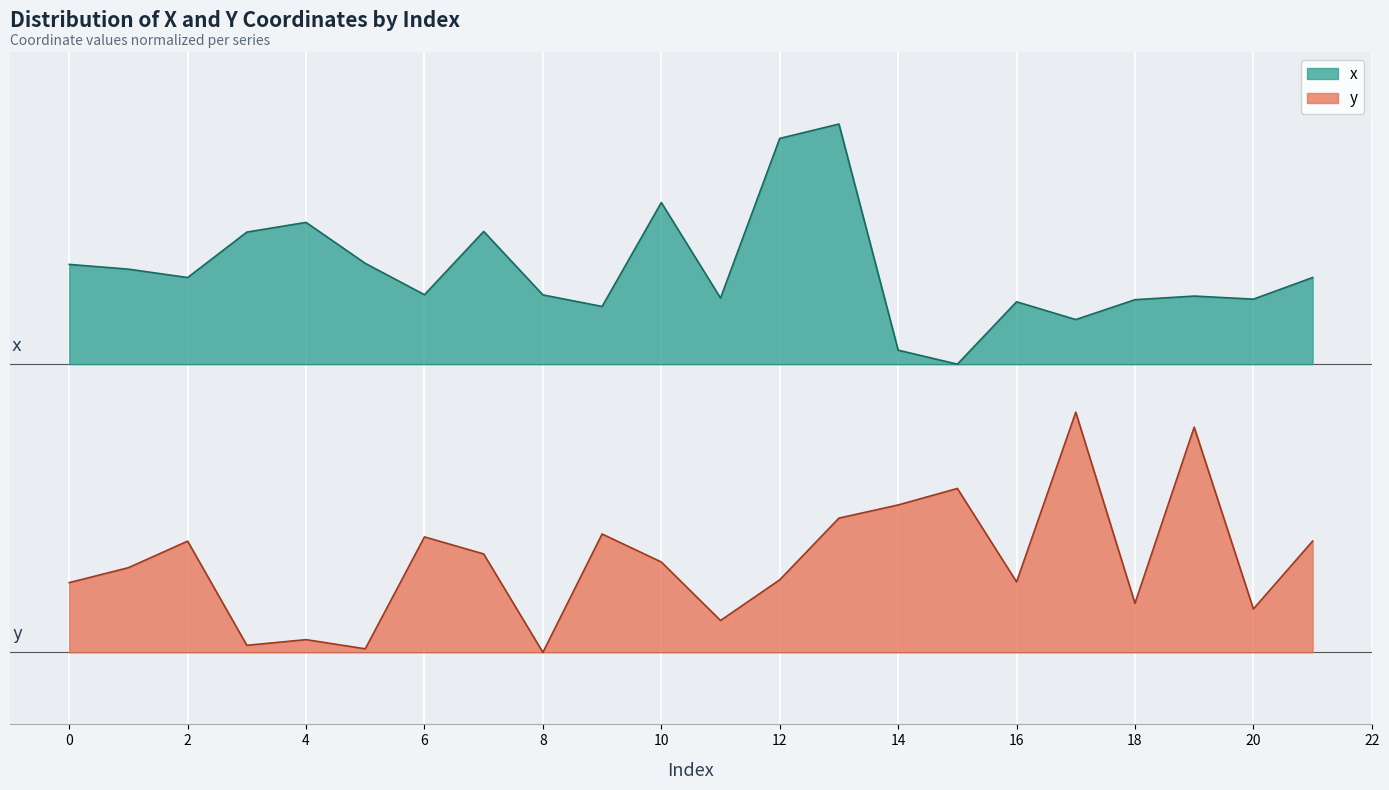

At which label does x reach its peak?

13